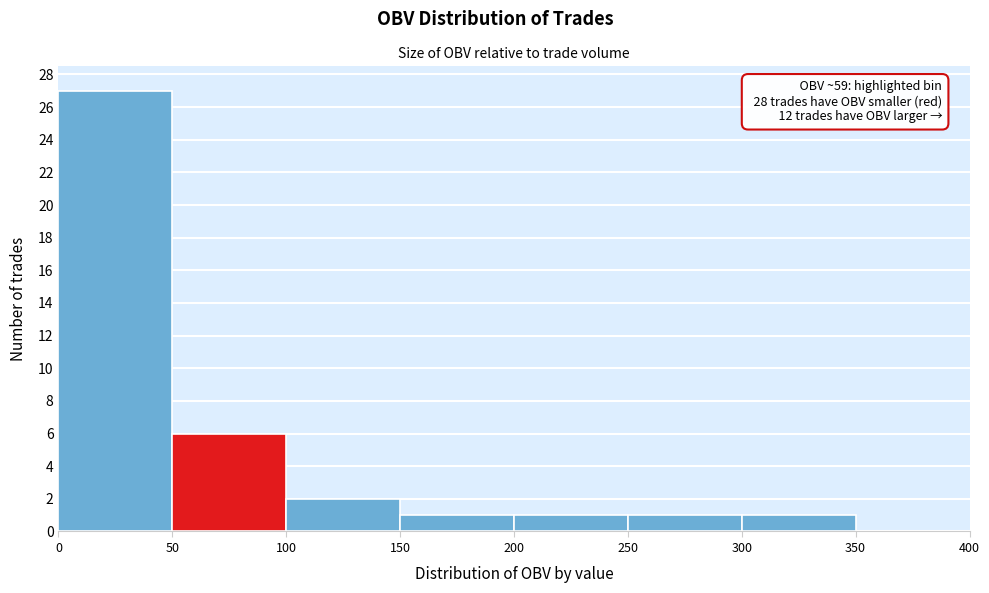

Over which range of the x-axis is the bar tallest?

0 to 50